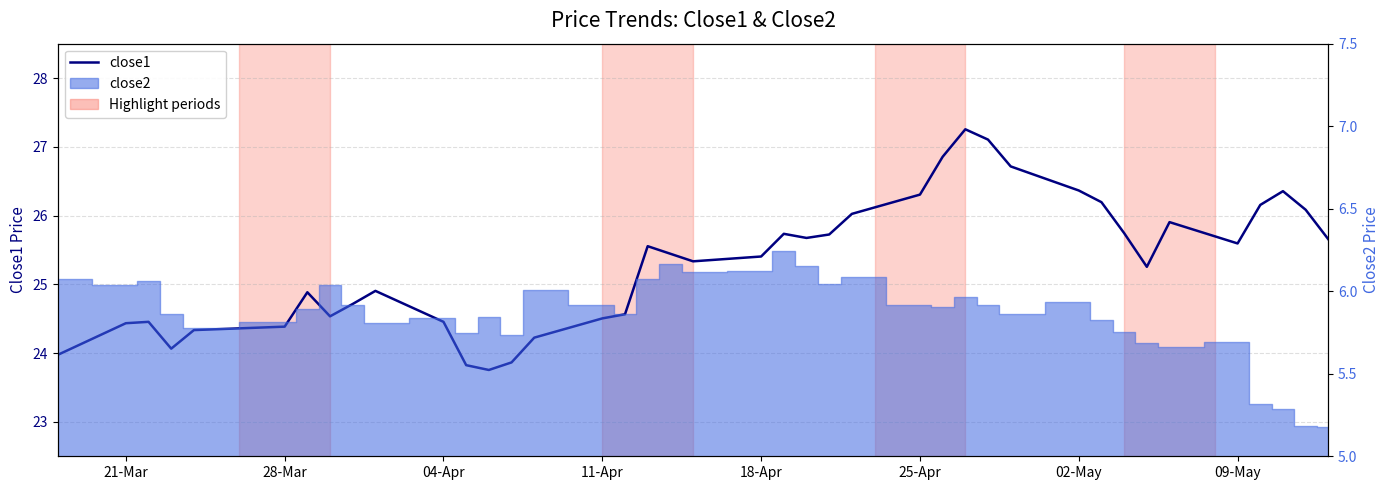

What is the greatest value displayed?

27.3